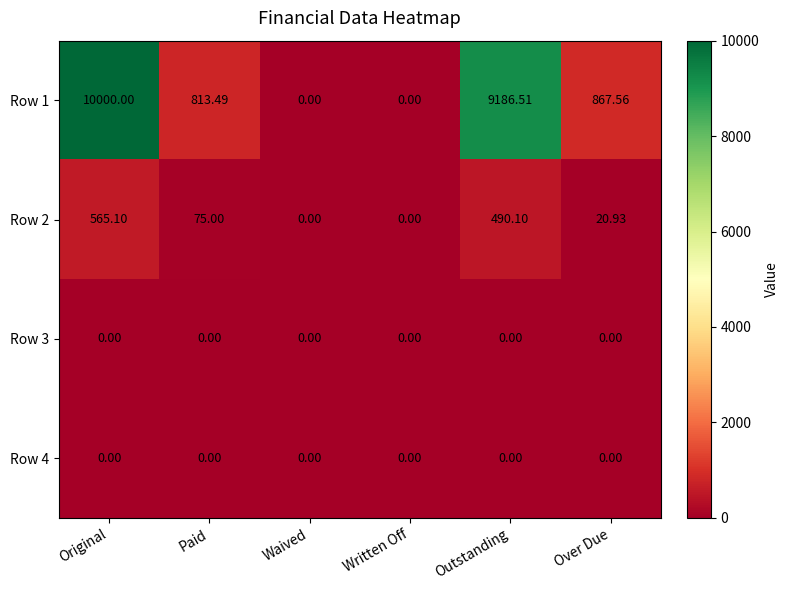

At which label does Row 1 first exceed 867?

Original